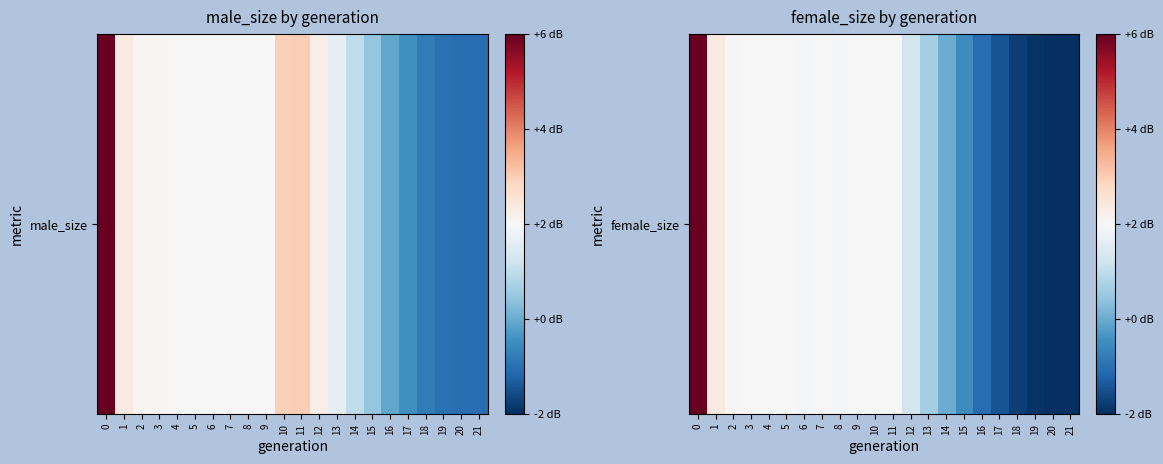

At which label is the value closest to 49926?

11